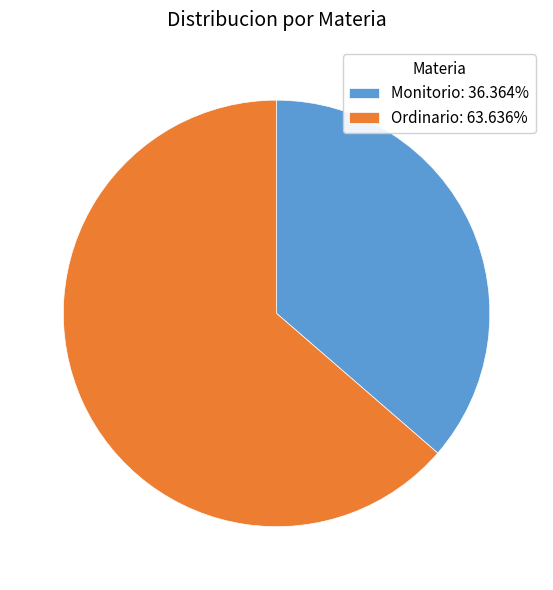

Is there any slice that represents more than half of the pie?

Yes